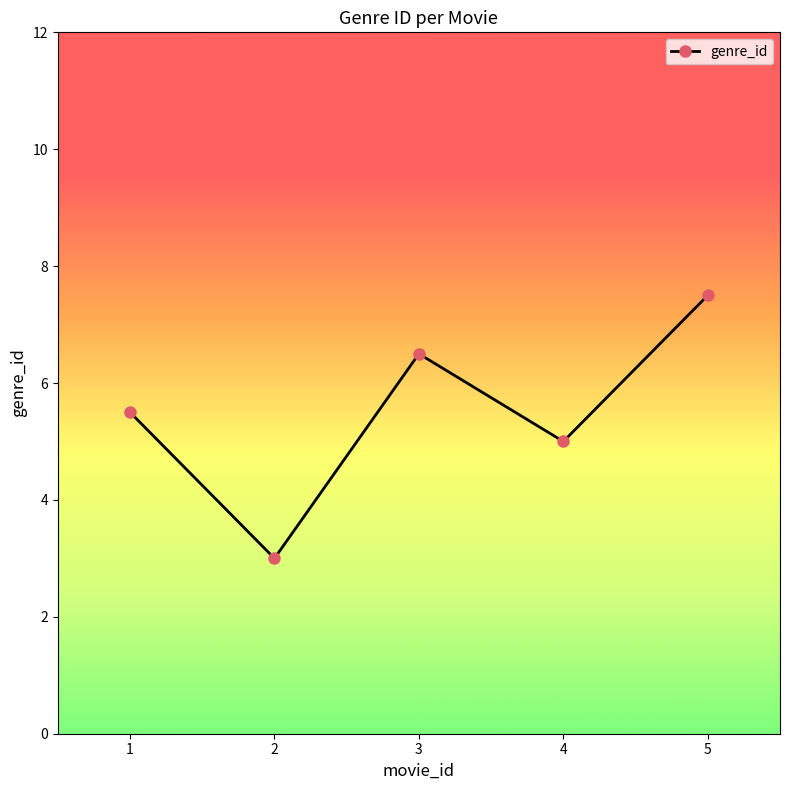

Where does the data first go above 5?

1